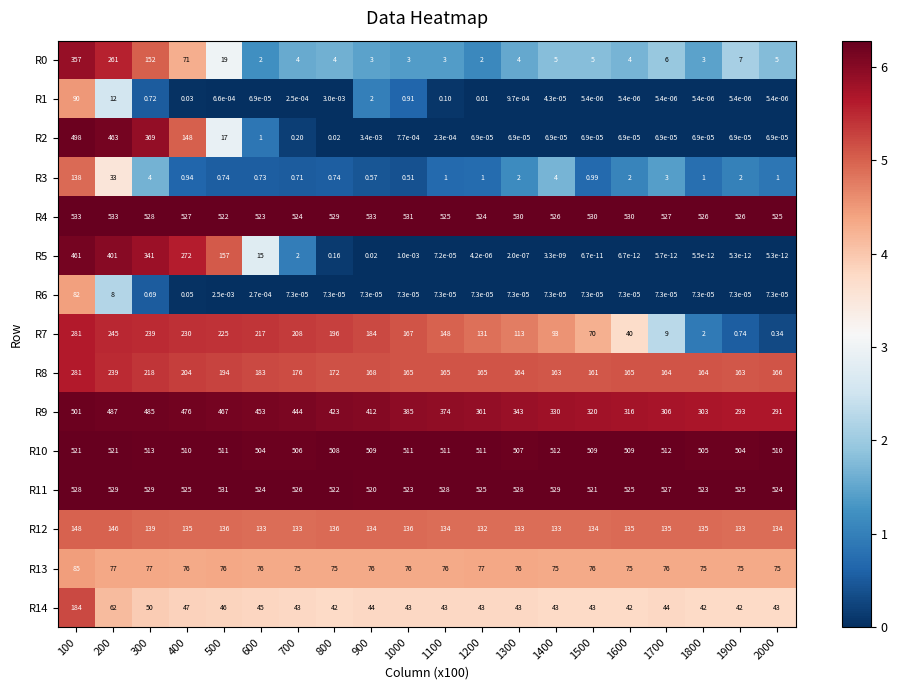

At how many categories does at least one series exceed 5?

20